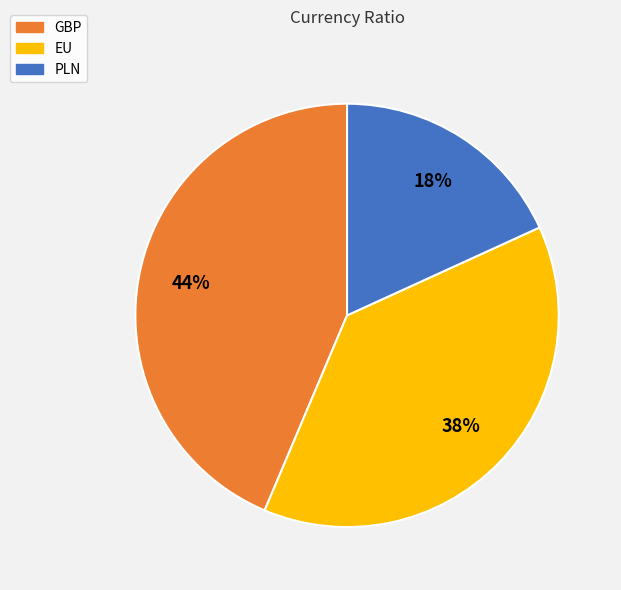

Which category has the smallest portion of the pie?

PLN